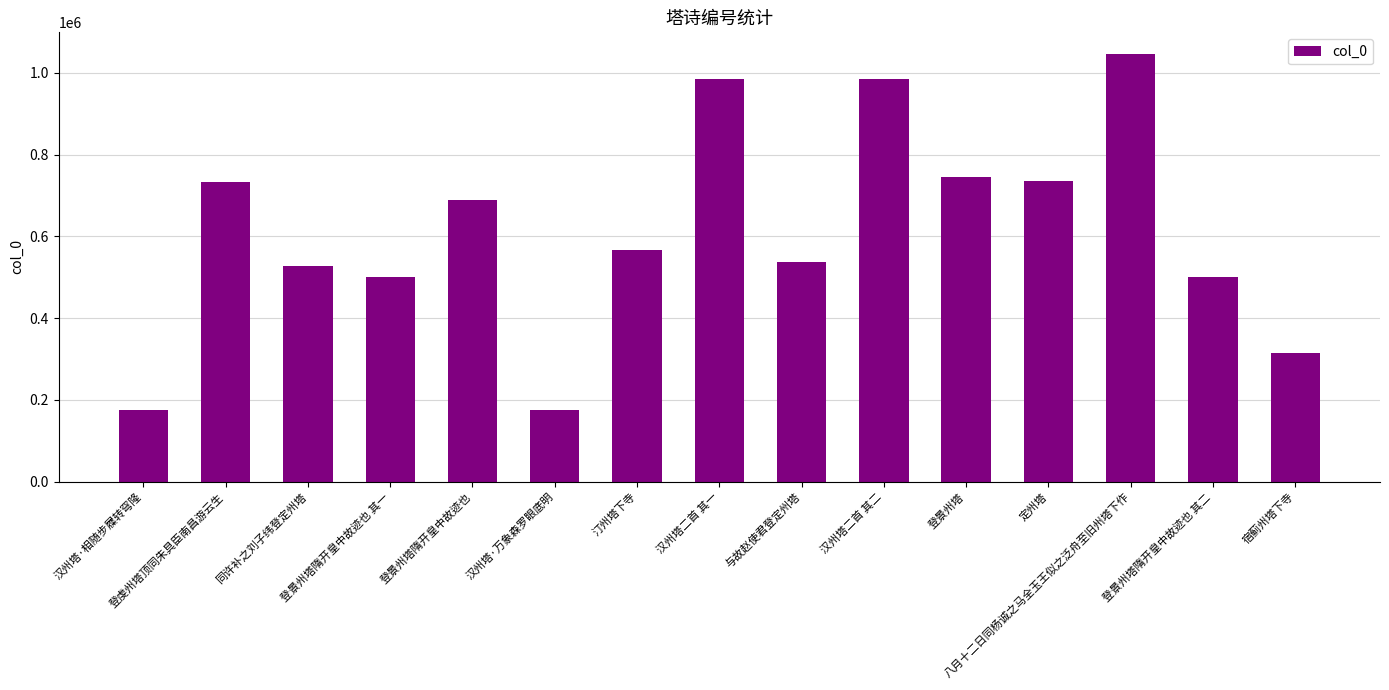

What is the value of the 8th bar from the left?

984761